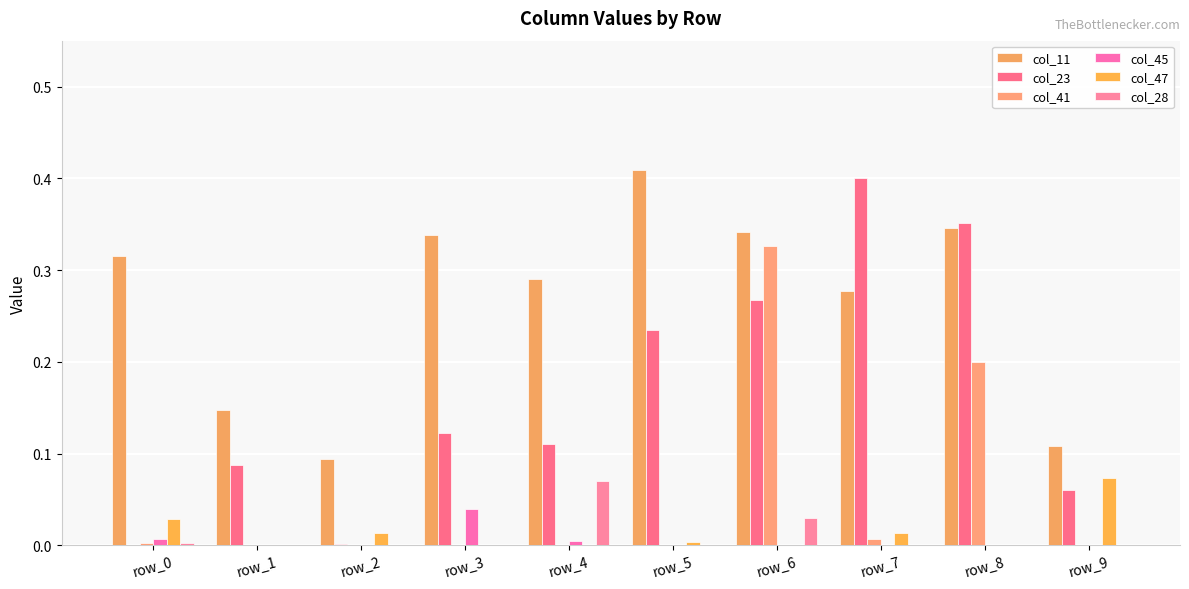

List the labels in order of col_23 value, smallest first.

row_0, row_2, row_9, row_1, row_4, row_3, row_5, row_6, row_8, row_7